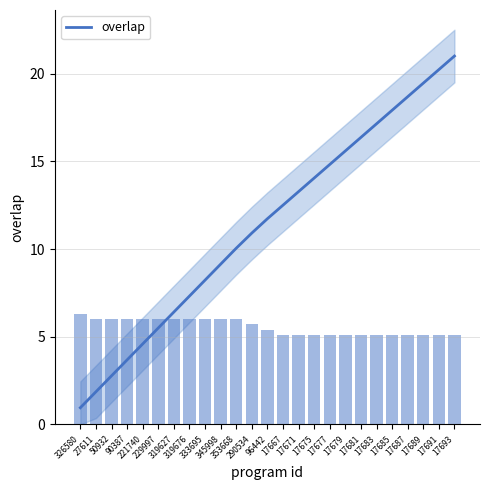

Rank the categories by value from lowest to highest.

326580, 27611, 50932, 90387, 221740, 229997, 319627, 319676, 333695, 345998, 353668, 290534, 96442, 17667, 17671, 17675, 17677, 17679, 17681, 17683, 17685, 17687, 17689, 17691, 17693